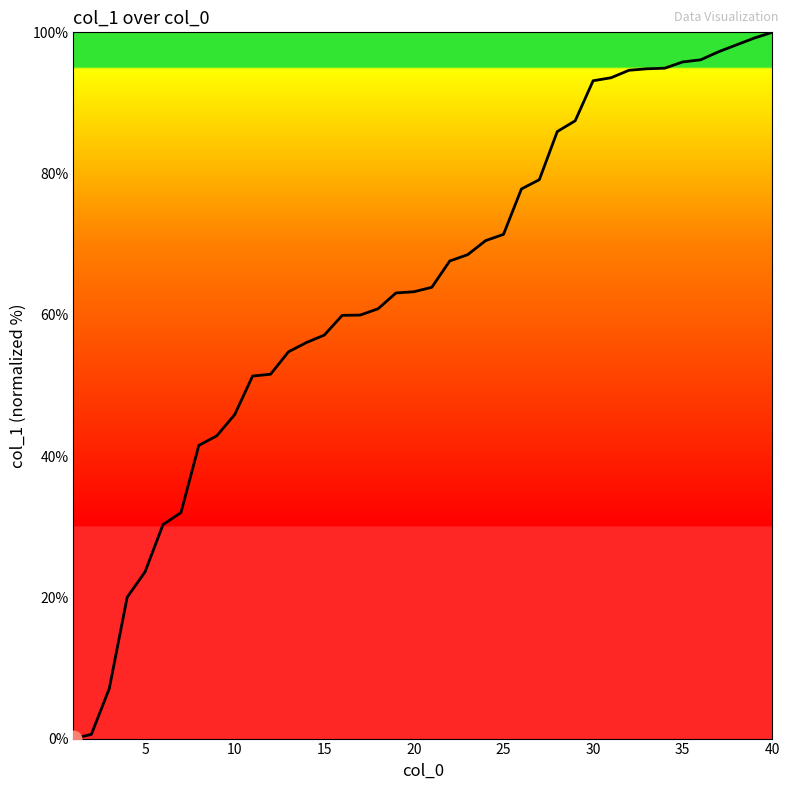

What is the maximum value shown in the chart?

100.0